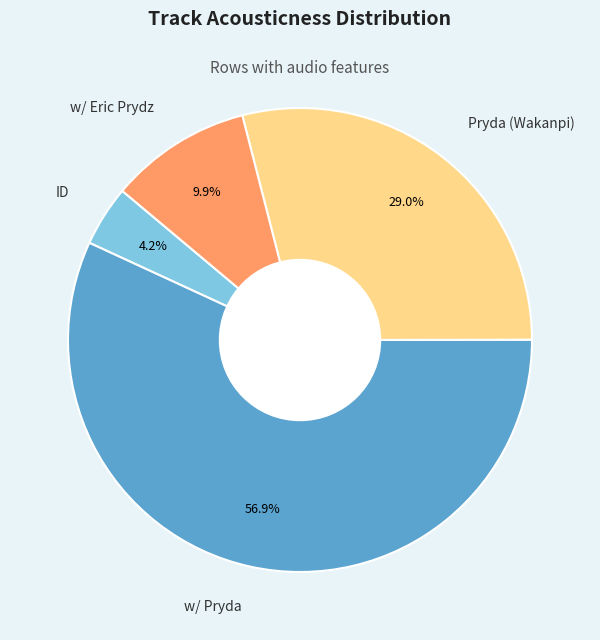

What is the largest slice in the pie chart?

w/ Pryda